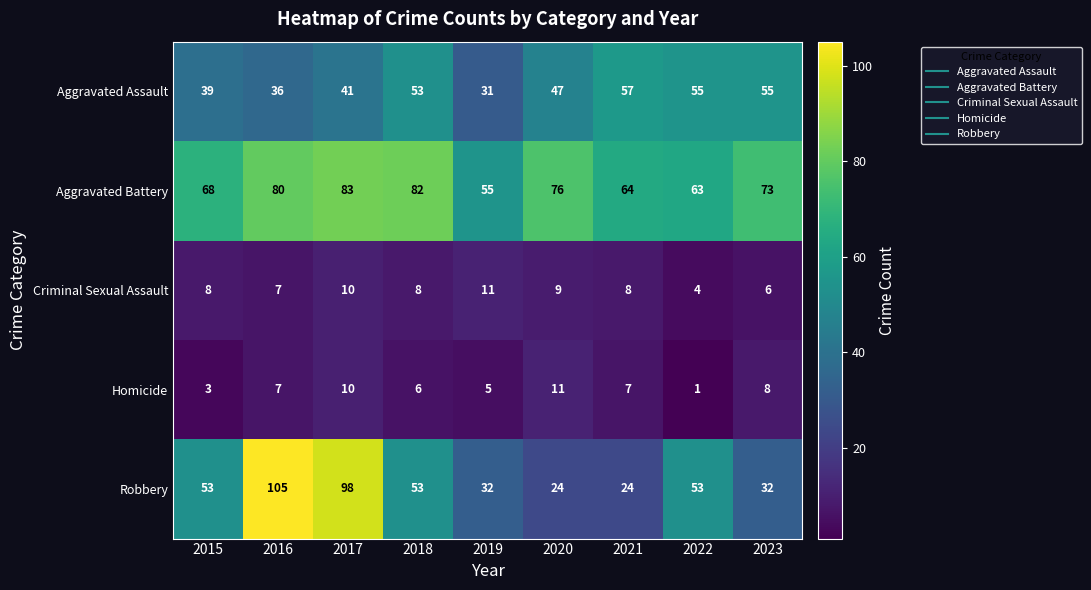

What is the spread (max minus min) of values at 2016?

98